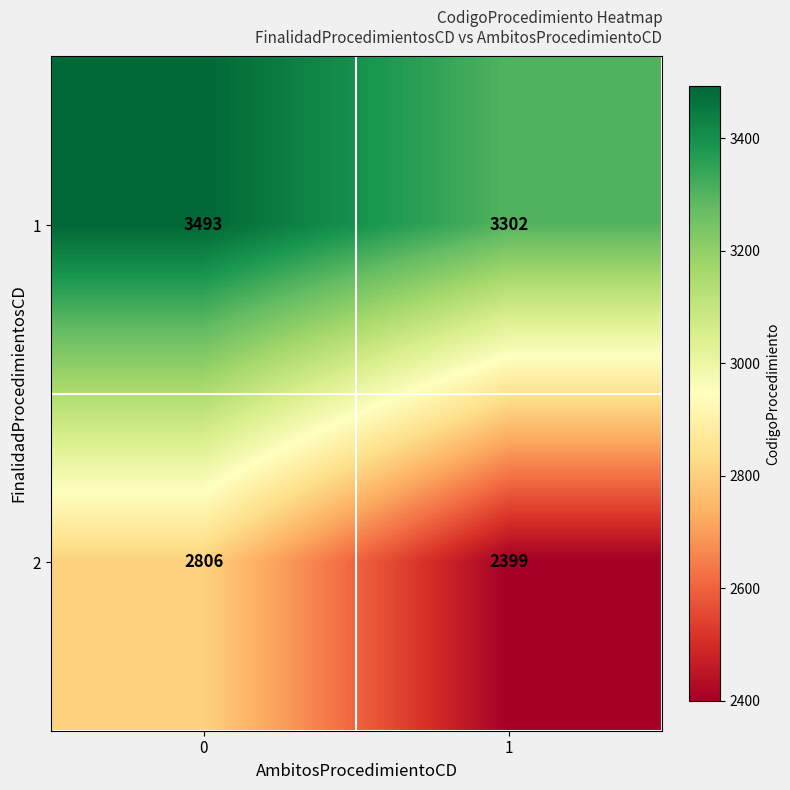

What is the total value across all series at 1?

5701